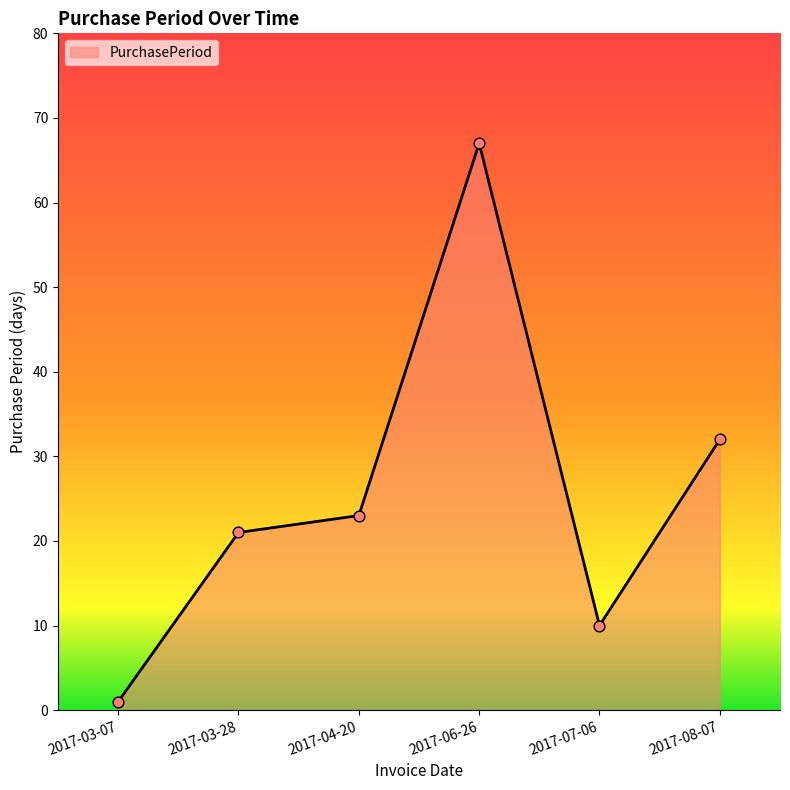

What is the change in value from 2017-07-06 to 2017-08-07?

+22